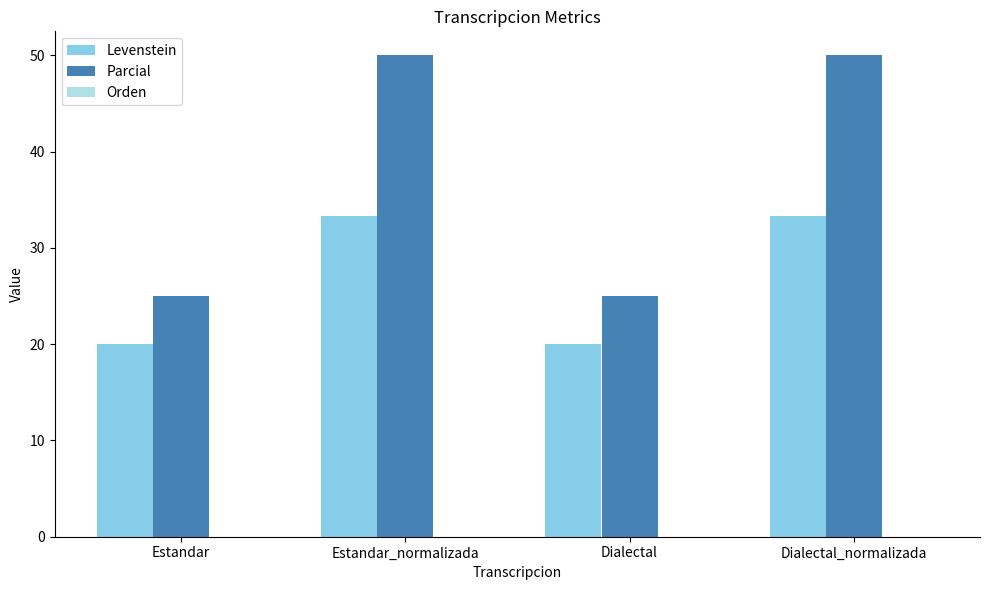

What is the total value across all series at Estandar_normalizada?

83.3